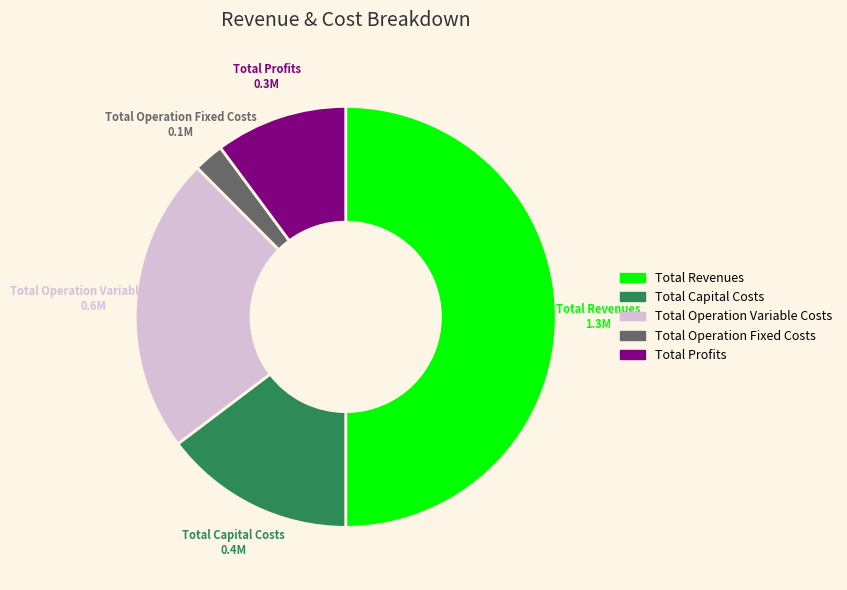

Combined, do Total Revenues and Total Operation Fixed Costs account for over 50%?

Yes